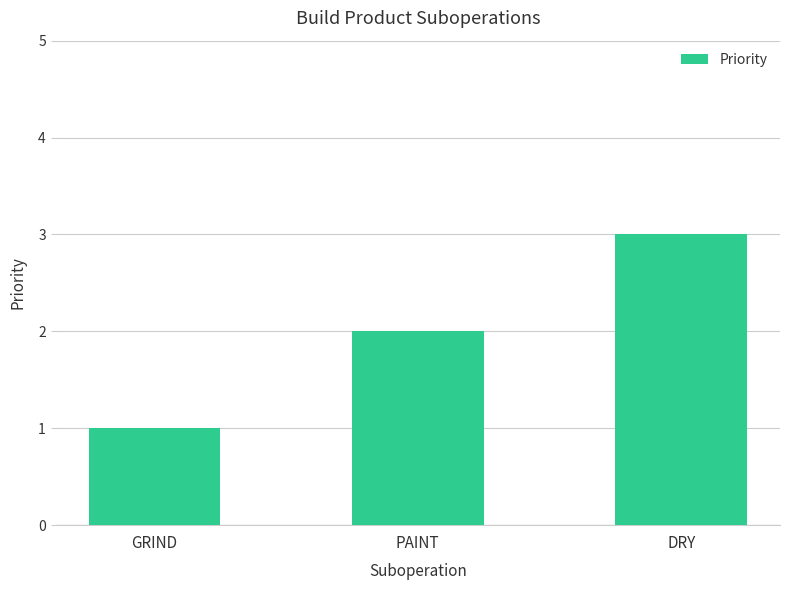

The value at GRIND is 2. True or false?

False